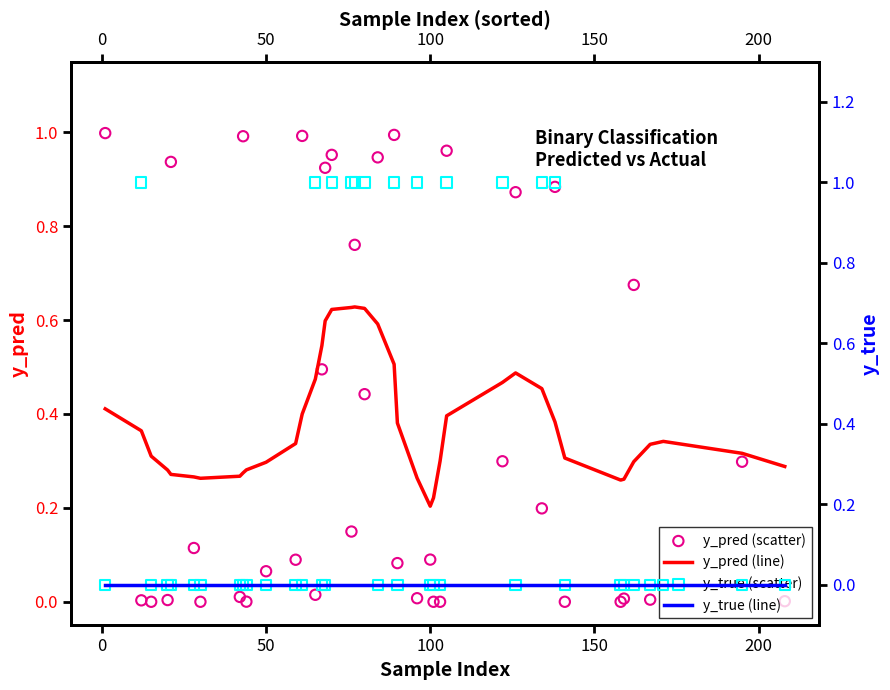

Which series has the largest Y range (max minus min)?

y_true (scatter)